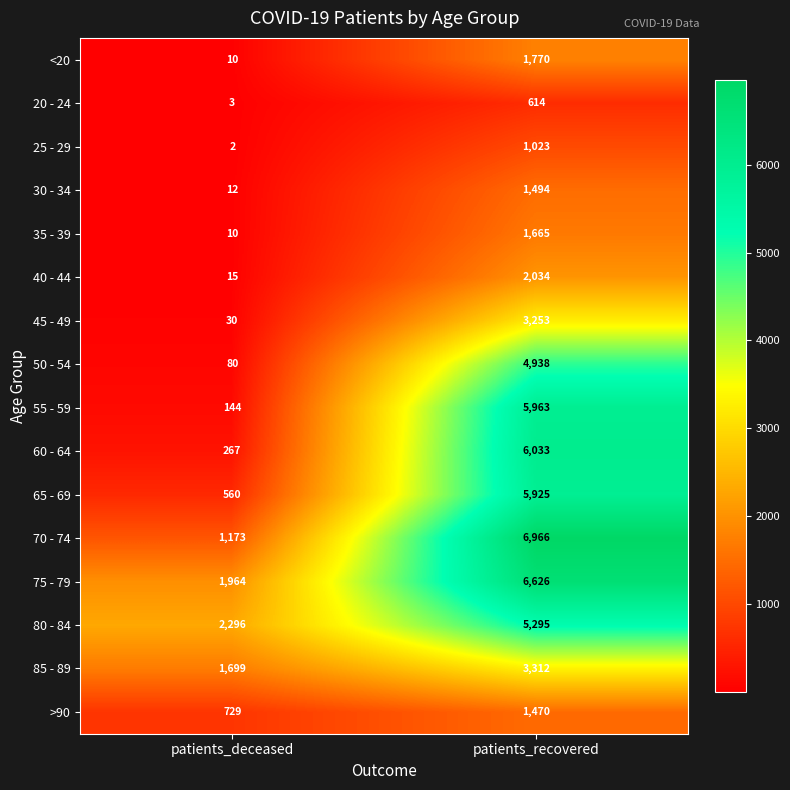

List the series in order of their peak value, highest first.

70 - 74, 75 - 79, 60 - 64, 55 - 59, 65 - 69, 80 - 84, 50 - 54, 85 - 89, 45 - 49, 40 - 44, <20, 35 - 39, 30 - 34, >90, 25 - 29, 20 - 24